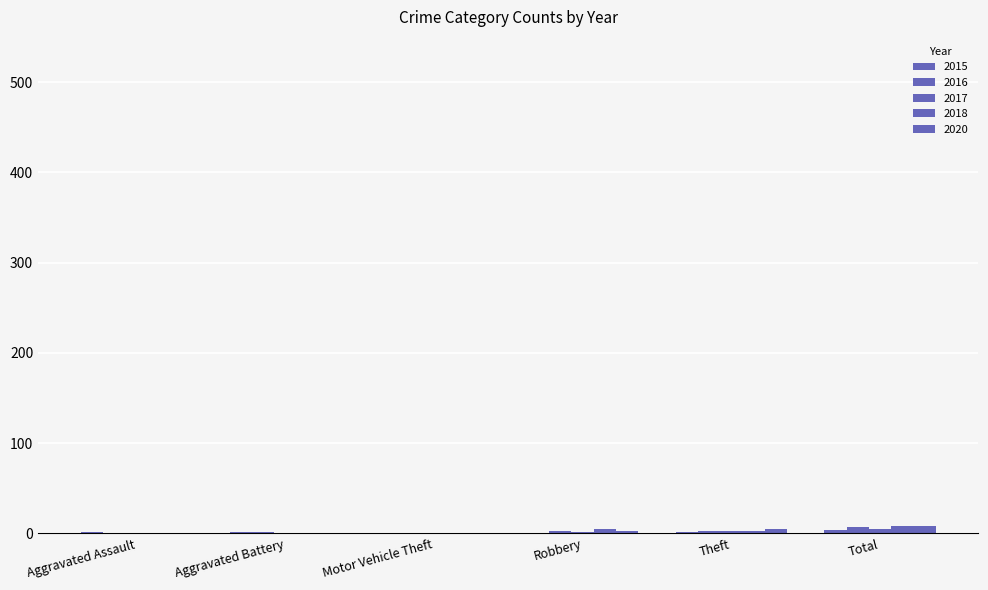

Count the 2015 values in the range 0 to 2.

5